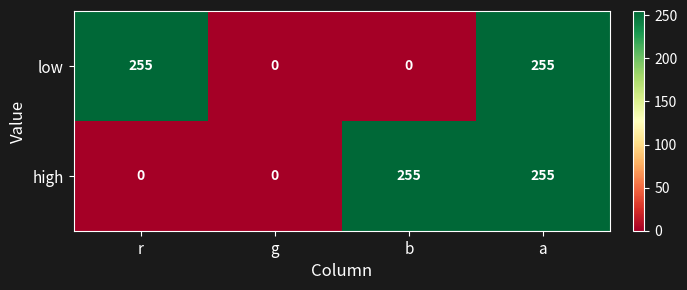

Between b and a, which series saw the biggest shift?

low